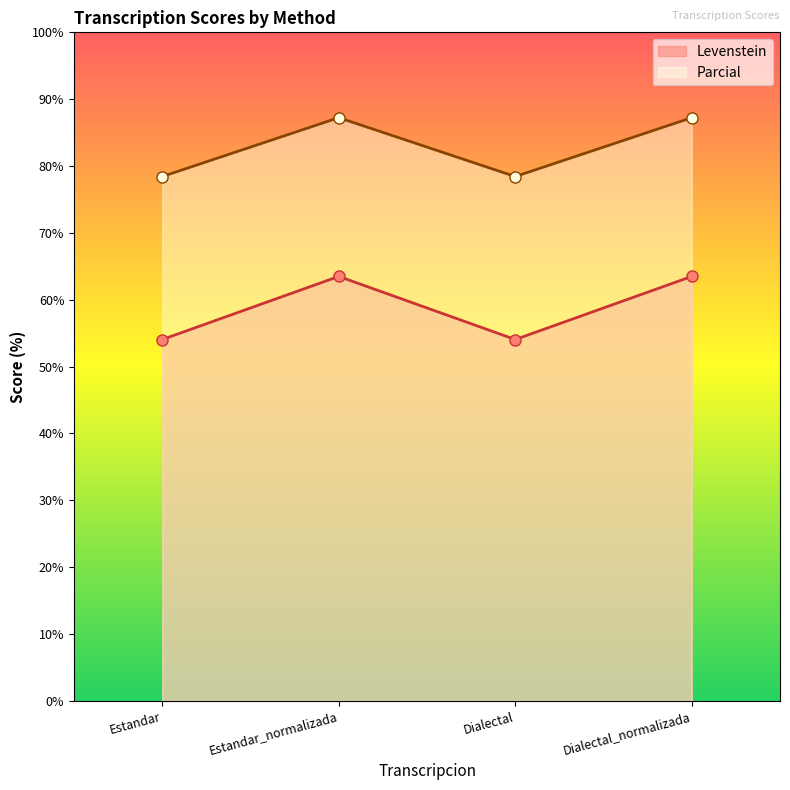

What is the spread (max minus min) of values at Estandar?

24.4